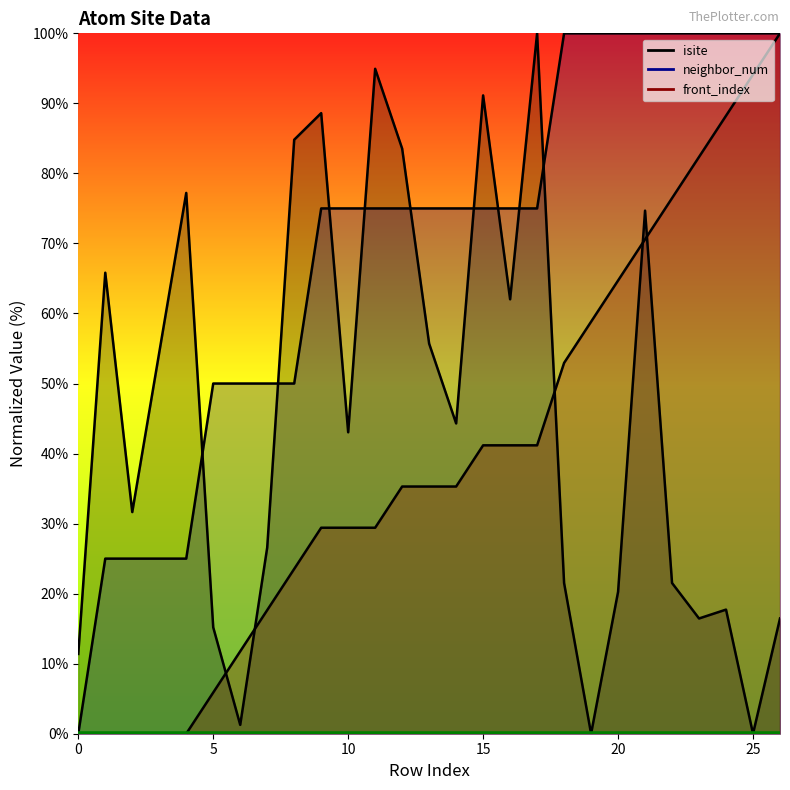

How many values in front_index are above zero?

22